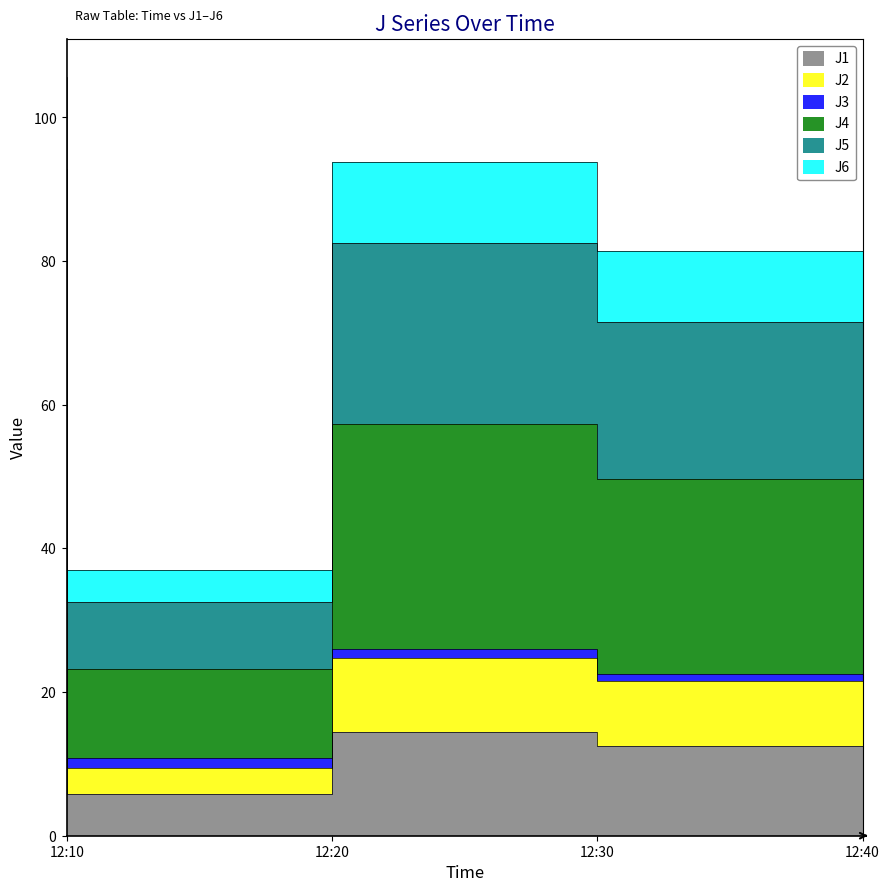

In J4, how many points are lower than both neighbors (excluding endpoints)?

1